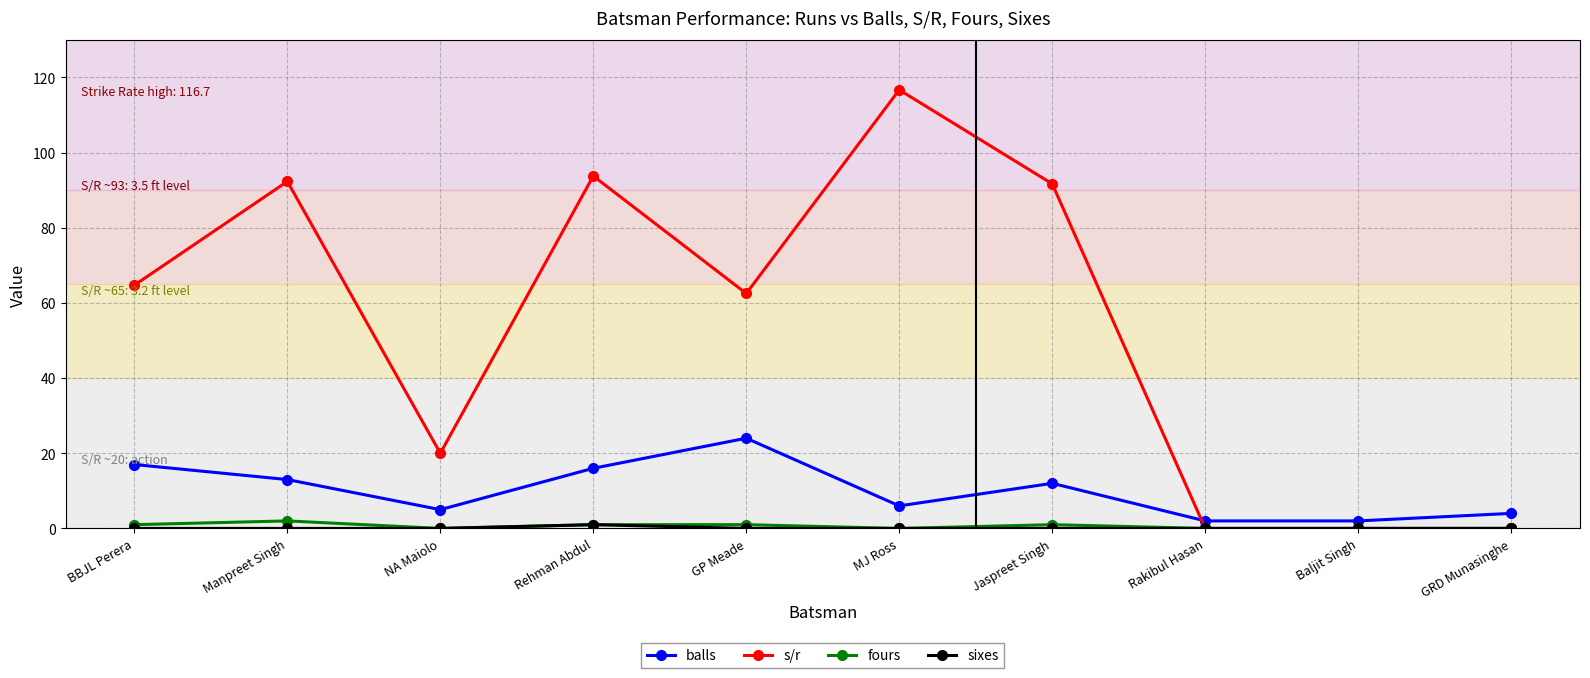

True or false: s/r has a value of 0.0 at Rakibul Hasan.

True